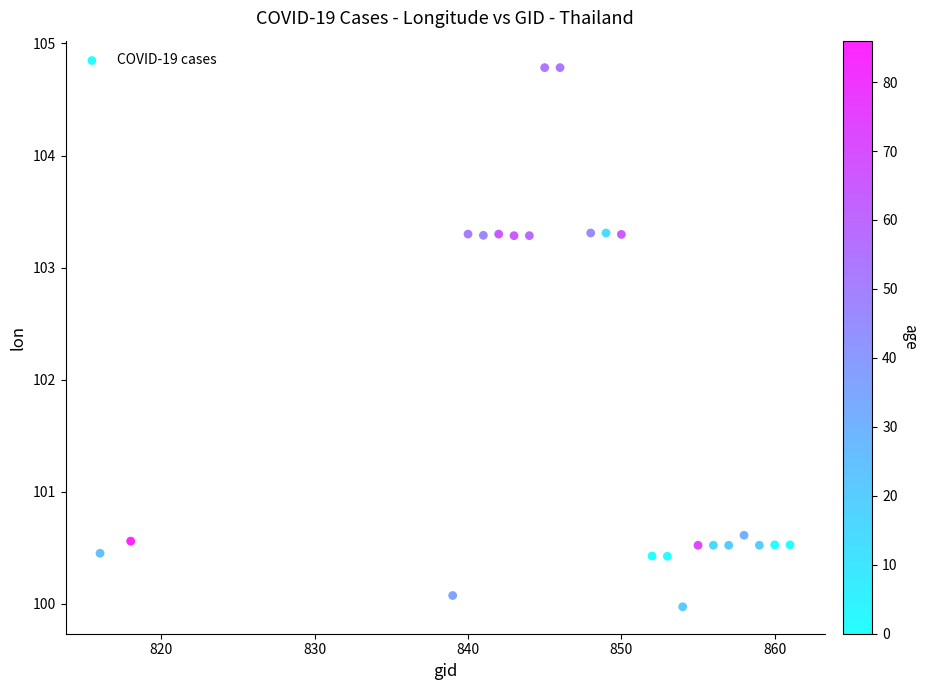

What is the range of Y values (max minus min)?

4.8